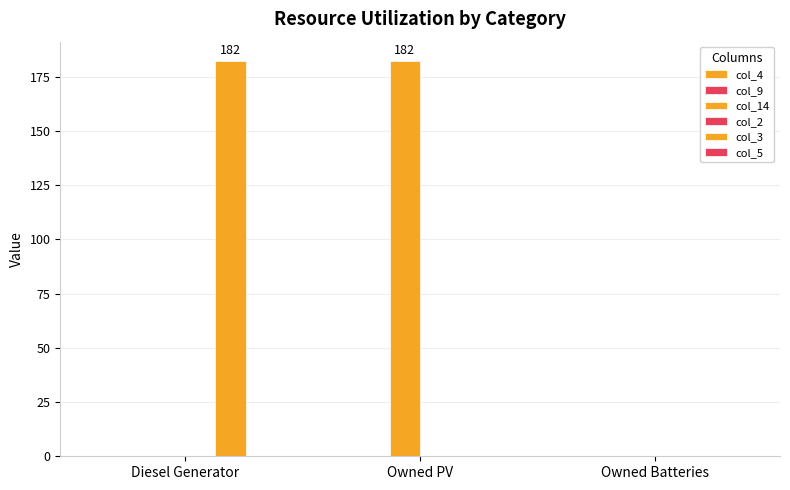

Reading left to right, extract all data points from this chart.

col_4: Diesel Generator=0	Owned PV=0	Owned Batteries=0
col_9: Diesel Generator=0	Owned PV=0	Owned Batteries=0
col_14: Diesel Generator=0	Owned PV=182	Owned Batteries=0
col_2: Diesel Generator=0	Owned PV=0	Owned Batteries=0
col_3: Diesel Generator=182	Owned PV=0	Owned Batteries=0
col_5: Diesel Generator=0	Owned PV=0	Owned Batteries=0